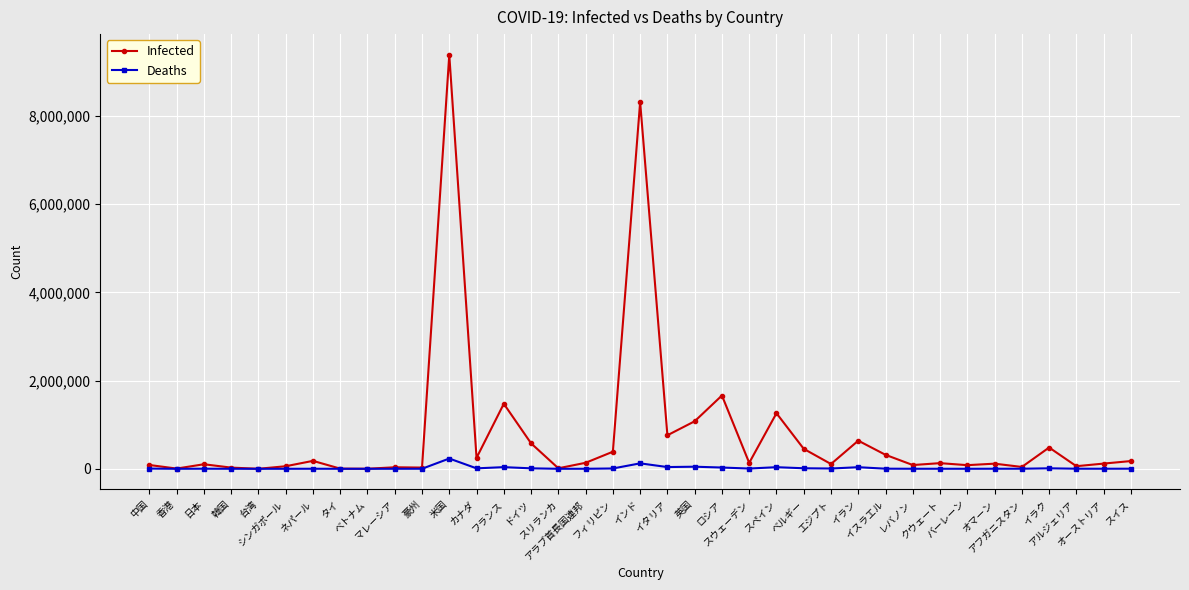

What are all the series names shown in the legend?

Infected, Deaths